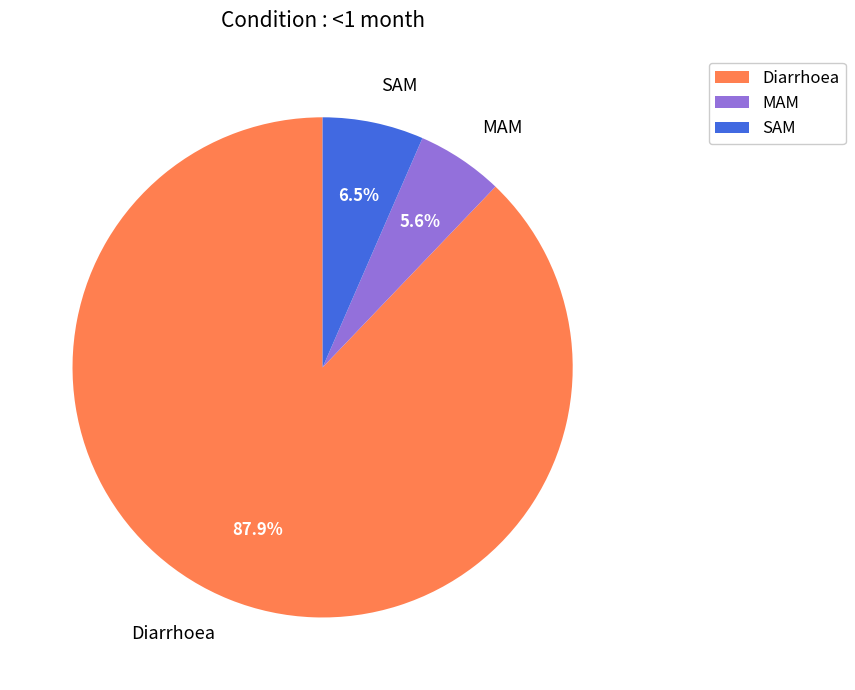

How many segments does this pie chart have?

3